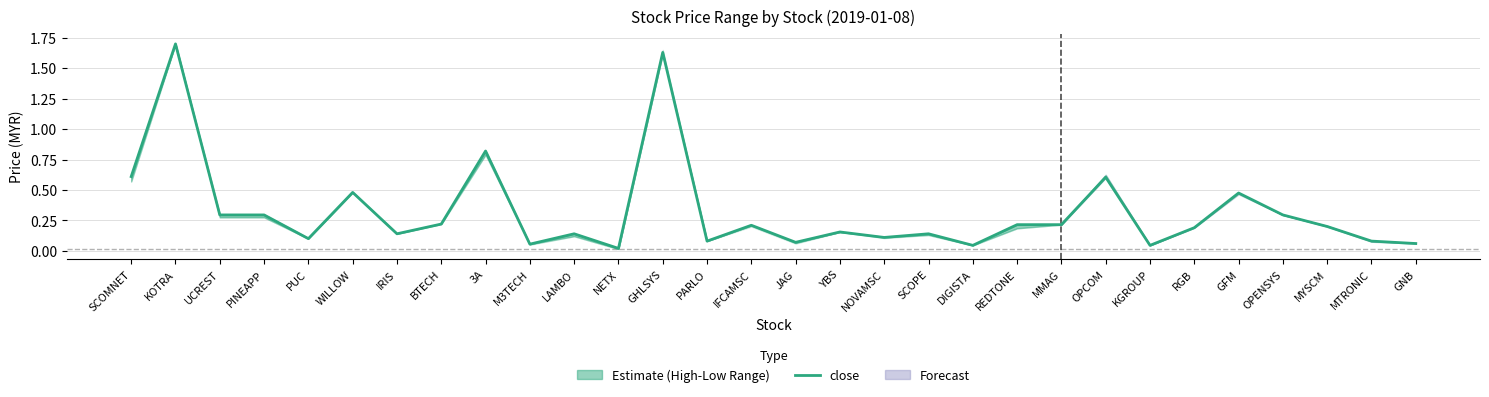

What is the difference between the maximum and second lowest values?

1.7